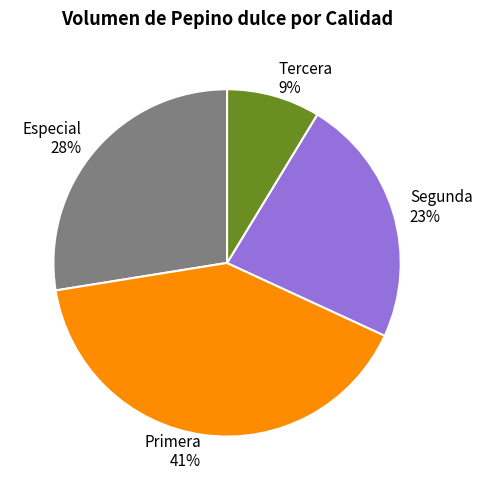

Which slice is the largest?

Primera